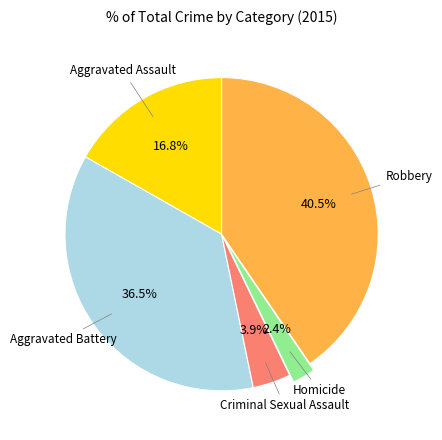

Is there any slice that represents more than half of the pie?

No